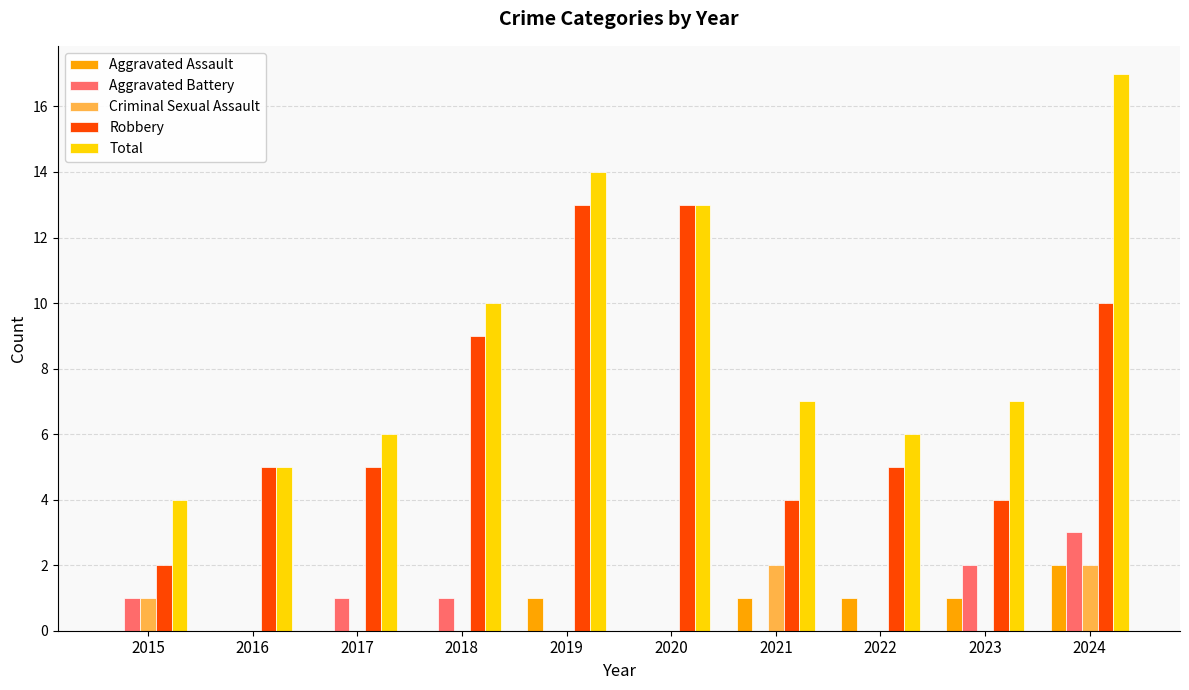

At which category is the sum across all series the highest?

2024